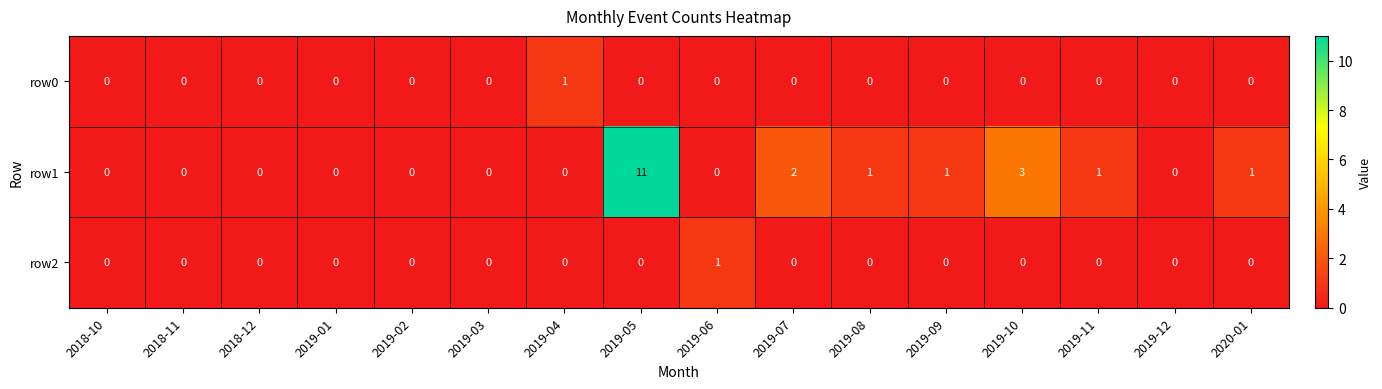

What is the maximum value shown in the chart?

11